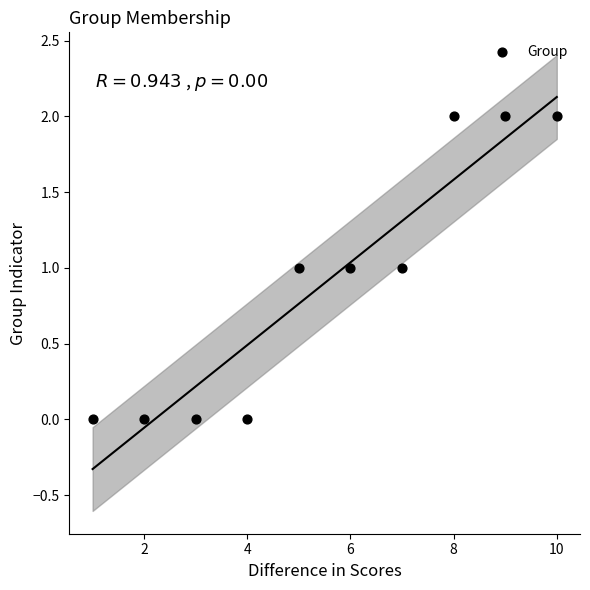

What is the range of X values (max minus min)?

9